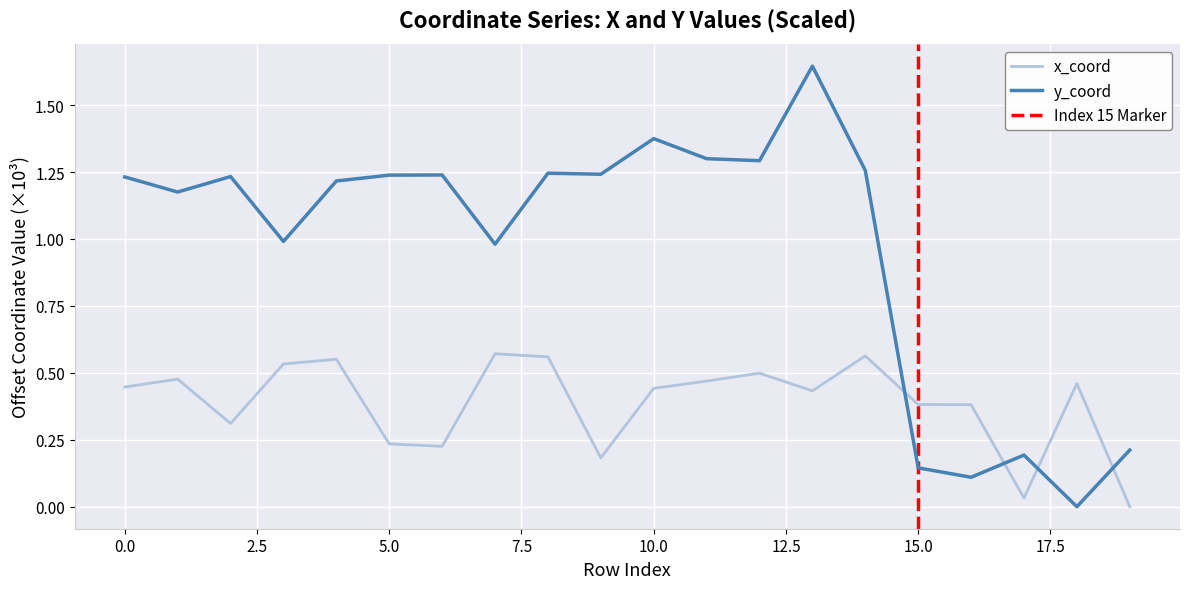

List the series in order of their overall mean, highest first.

y_coord, x_coord